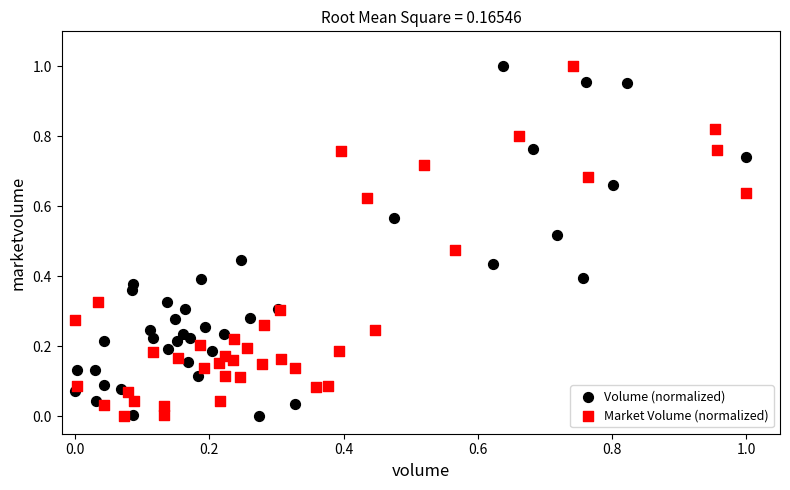

What are all the series names shown in the legend?

Volume (normalized), Market Volume (normalized)